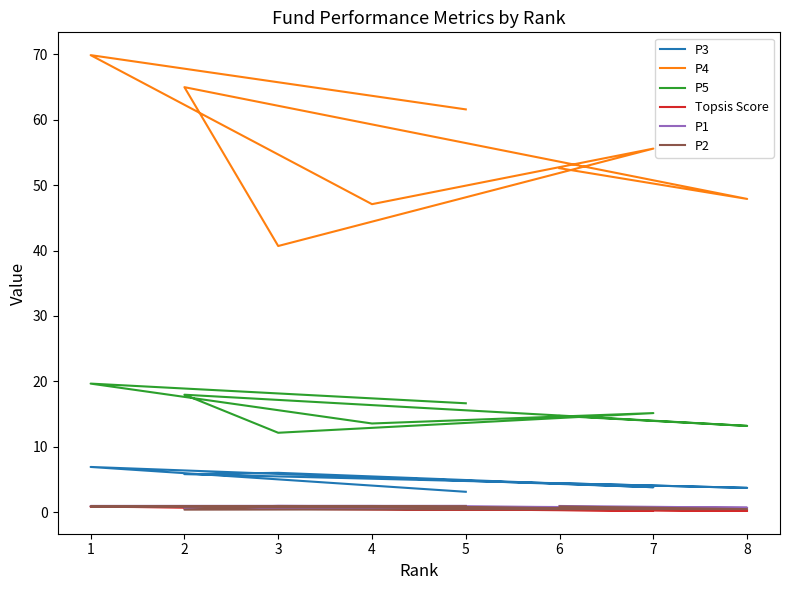

Between 1 and 7, which is larger?

1